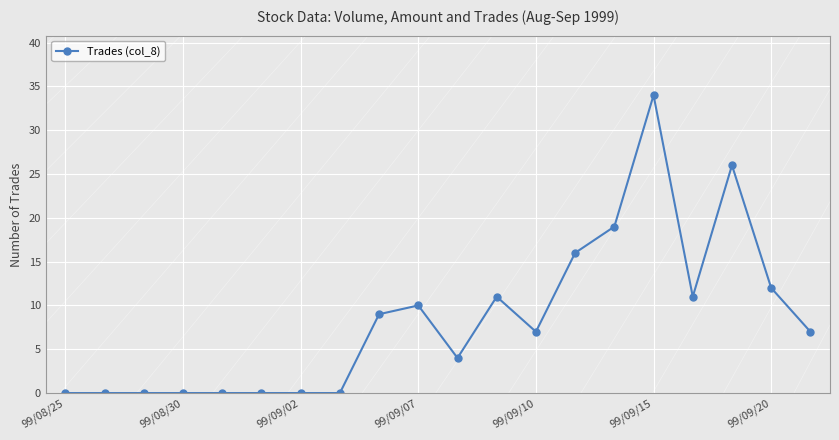

What is the greatest value displayed?

34